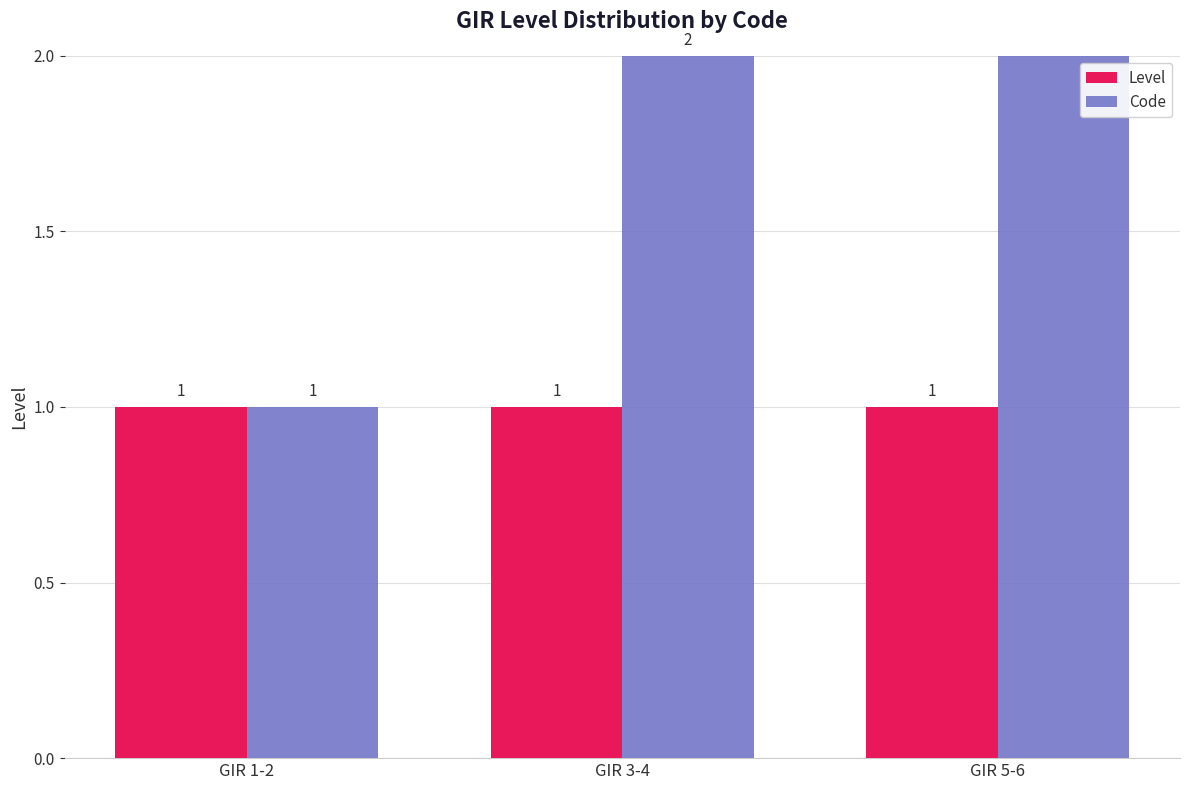

Between GIR 3-4 and GIR 5-6, which is larger?

GIR 3-4